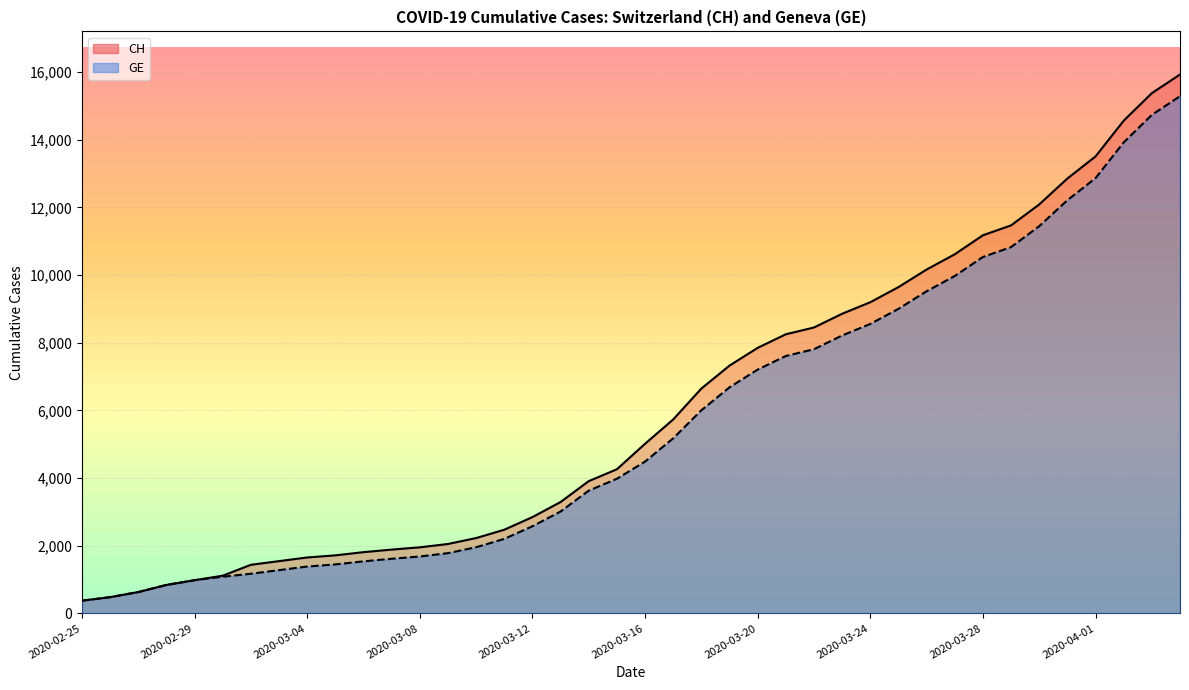

The GE series shows 7223 at 2020-03-29. True or false?

False